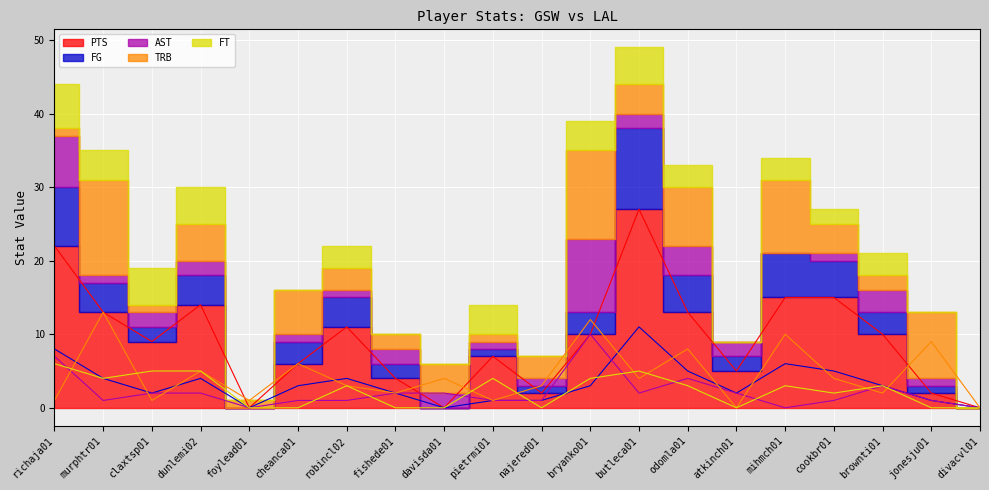

What is the total value across all series at claxtsp01?

19